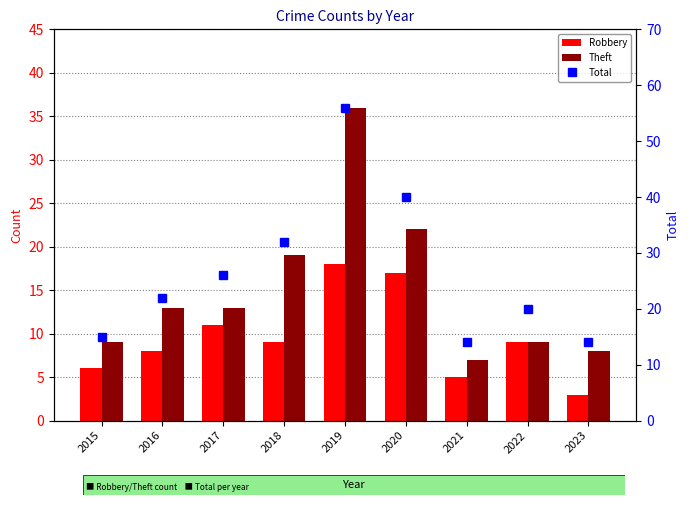

The value of Total at 2018 is 32. True or false?

True